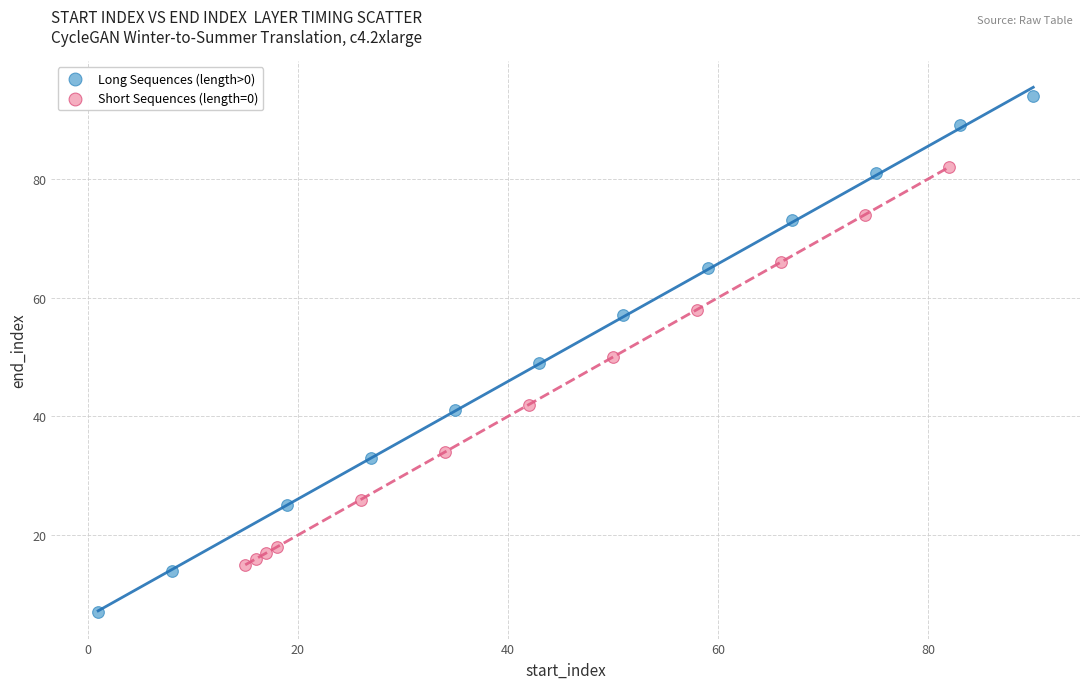

Which series has the largest Y range (max minus min)?

Long Sequences (length>0)